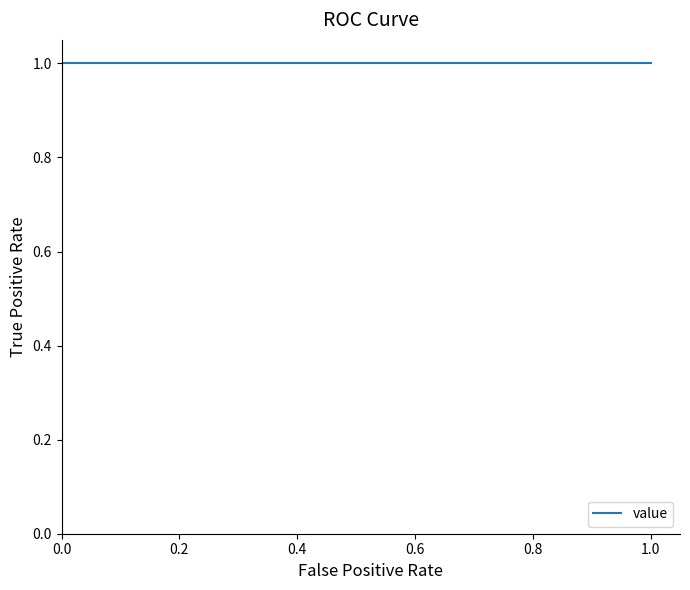

What value does the data have at 0.4?

1